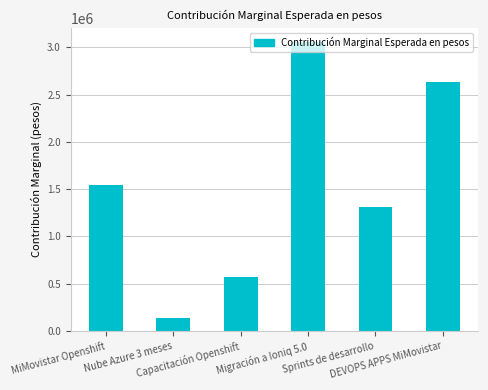

What is the maximum value shown in the chart?

3055424.0